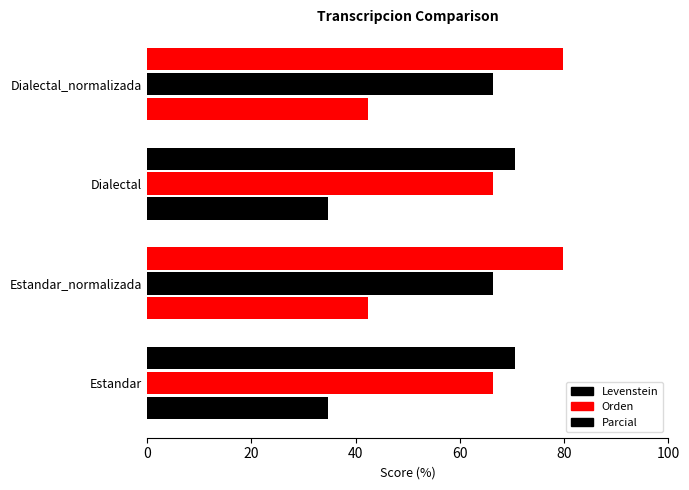

Rank the series by their maximum value, from highest to lowest.

Parcial, Levenstein, Orden